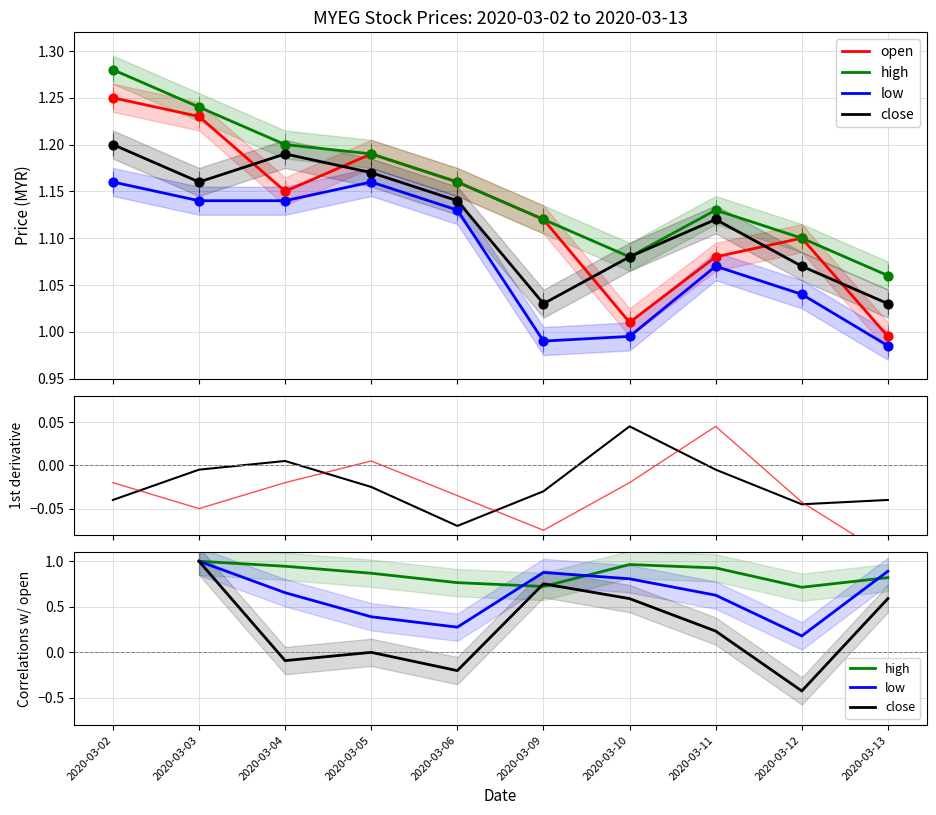

Is the value of high at 2020-03-09 greater than the value of close at 2020-03-02?

No